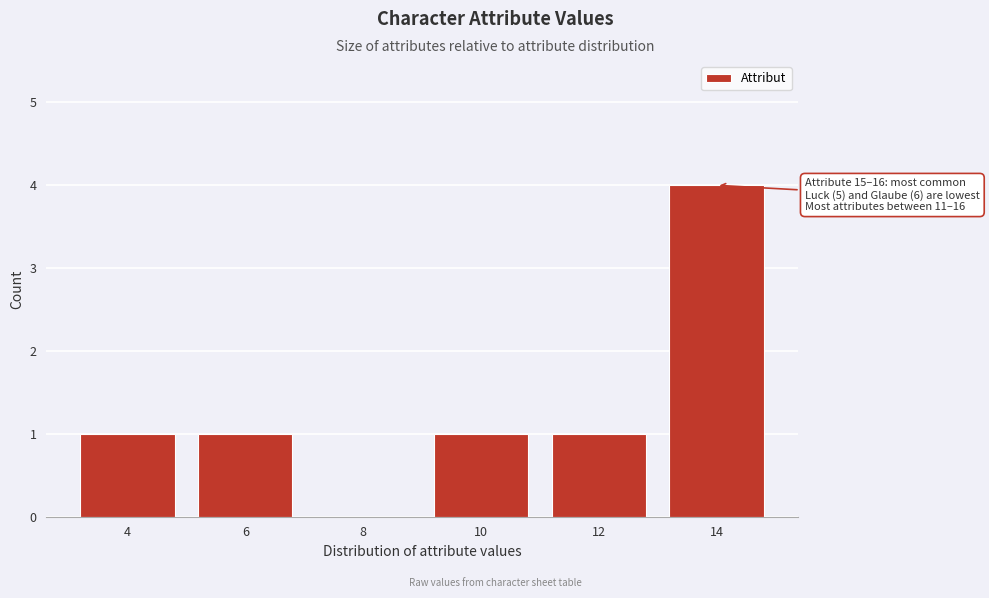

Reading left to right, what are all the values shown in this chart?

4=1	6=1	8=0	10=1	12=1	14=4